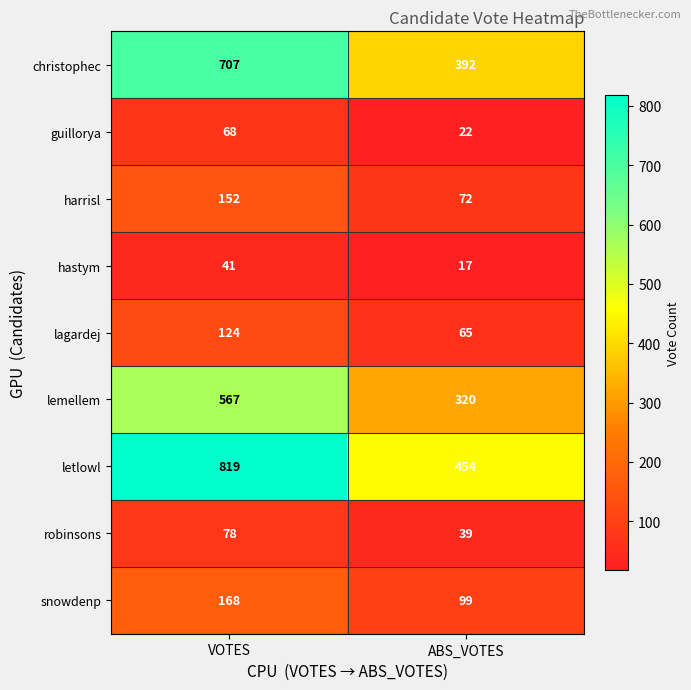

List the series in order of their peak value, lowest first.

hastym, guillorya, robinsons, lagardej, harrisl, snowdenp, lemellem, christophec, letlowl